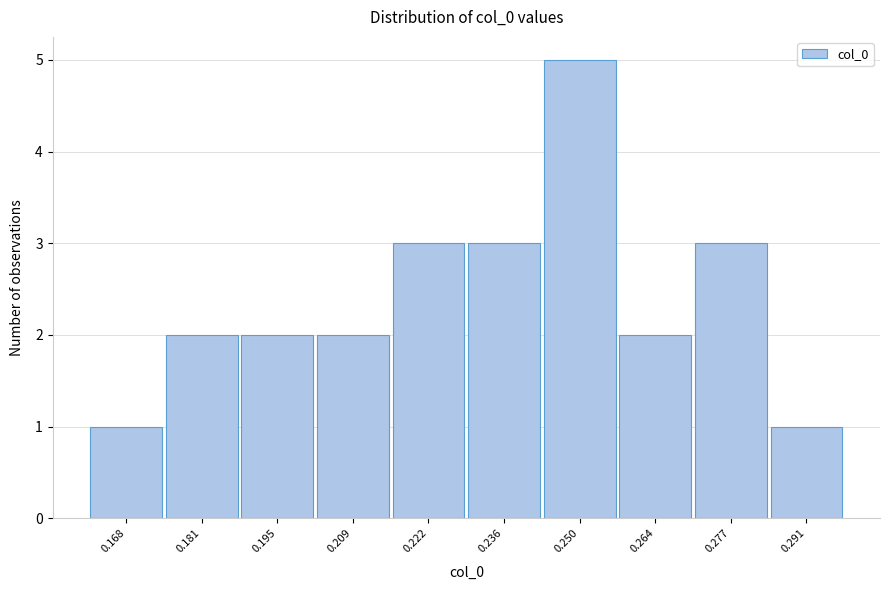

Reading left to right, what are all the values shown in this chart?

0.168=1	0.181=2	0.195=2	0.209=2	0.222=3	0.236=3	0.250=5	0.264=2	0.277=3	0.291=1